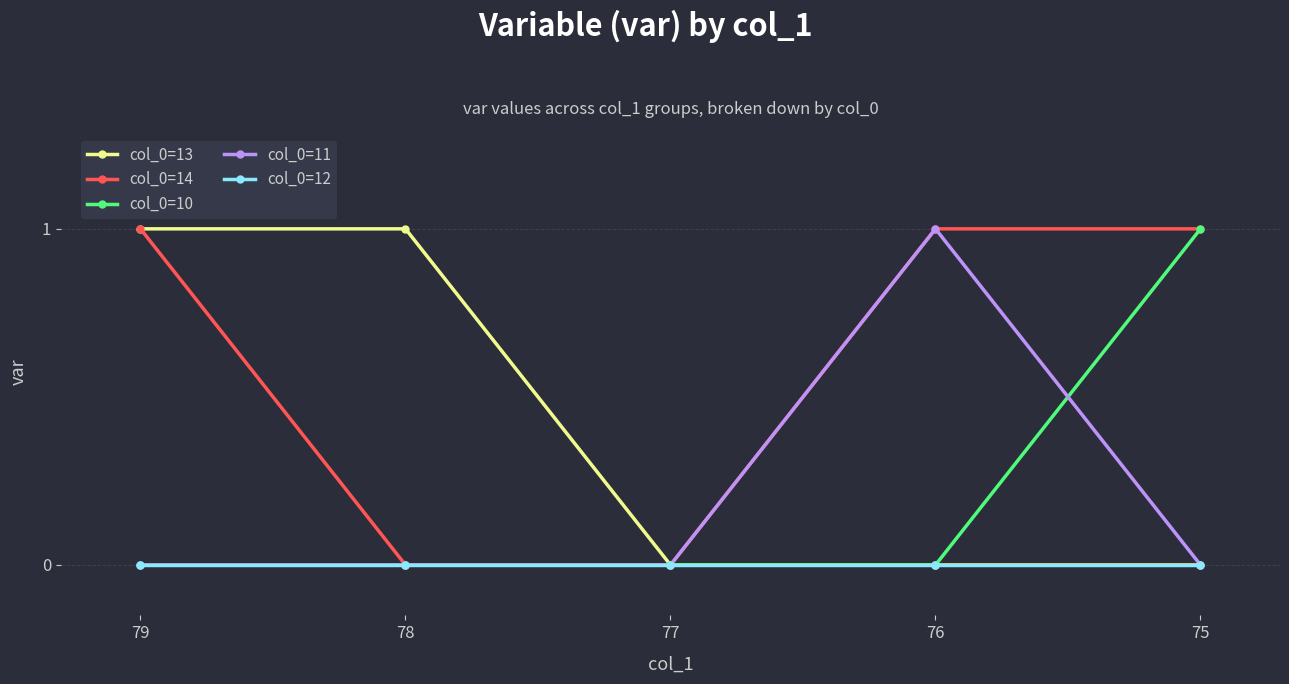

How many distinct data groups are displayed?

5